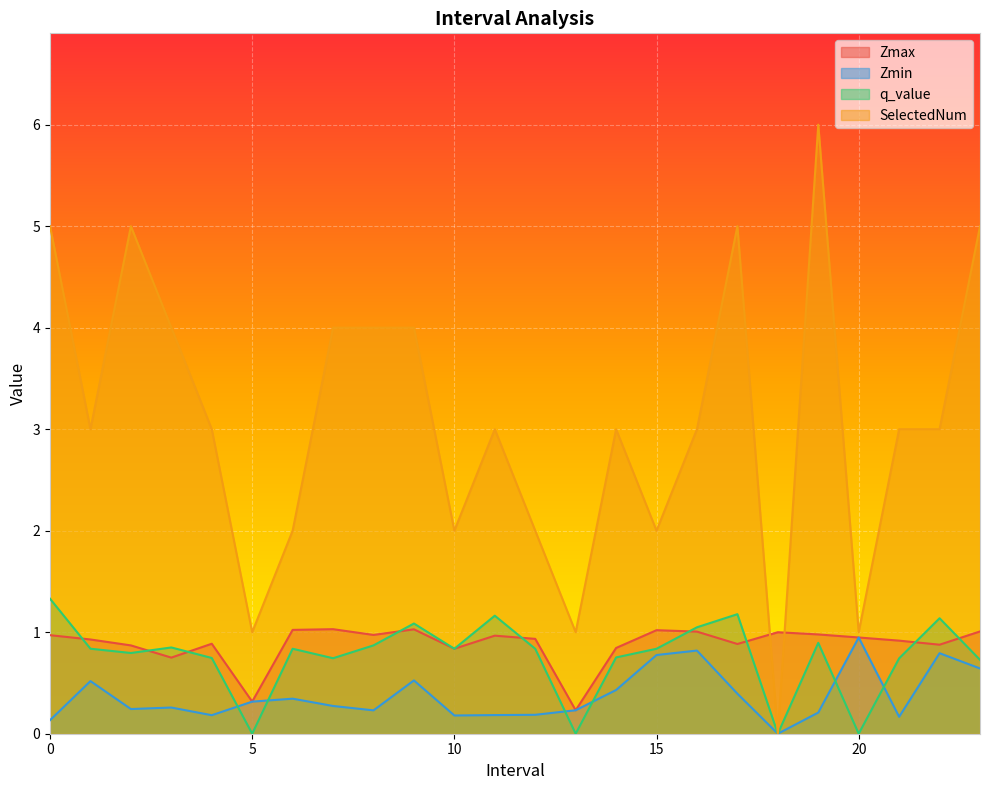

How many positive values does the q_value series have?

20